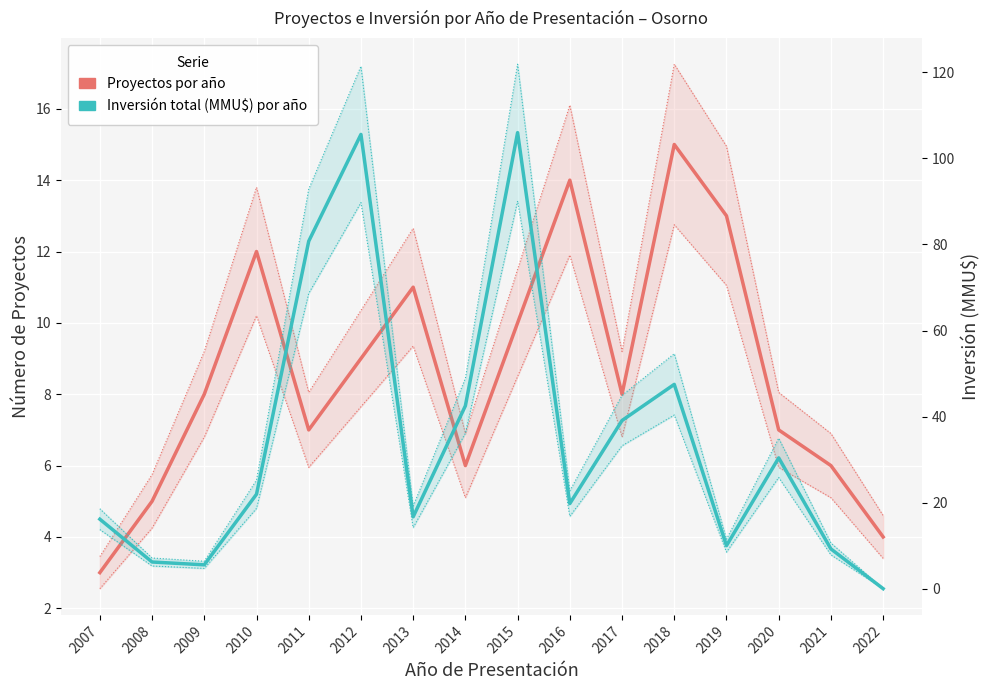

At 2007, list the series in order from smallest to largest.

Proyectos por año, Inversión total (MMU$) por año